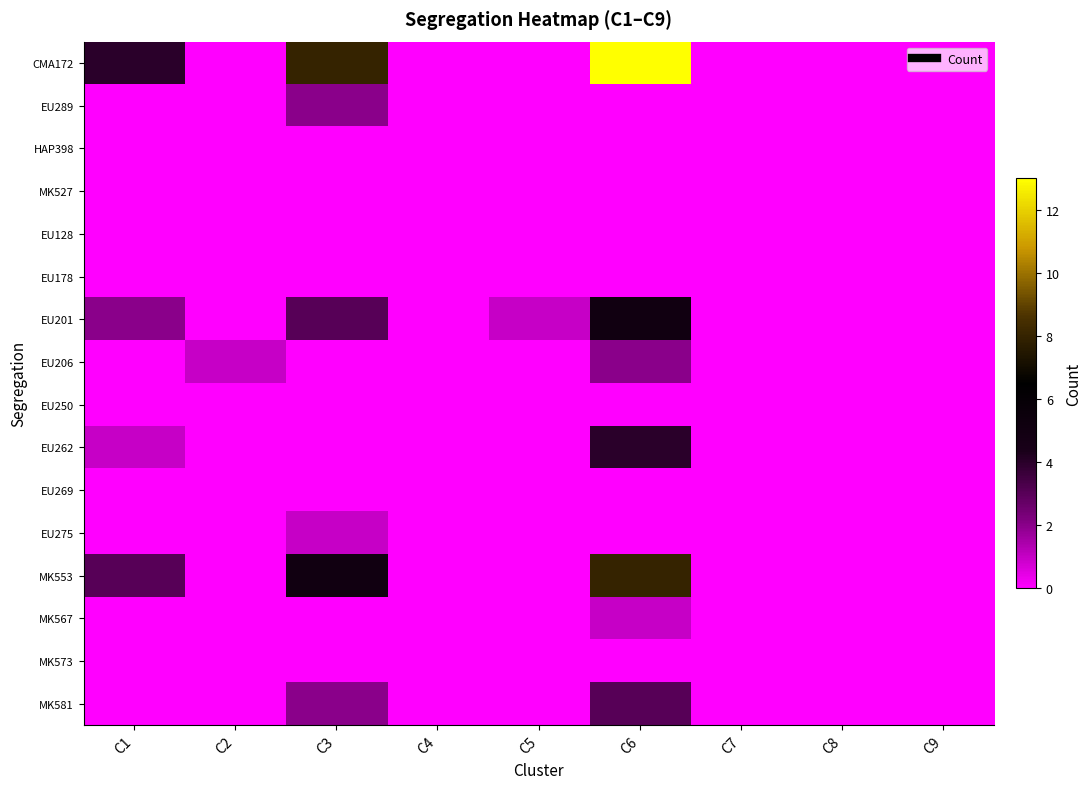

At how many categories does at least one series exceed 2?

3